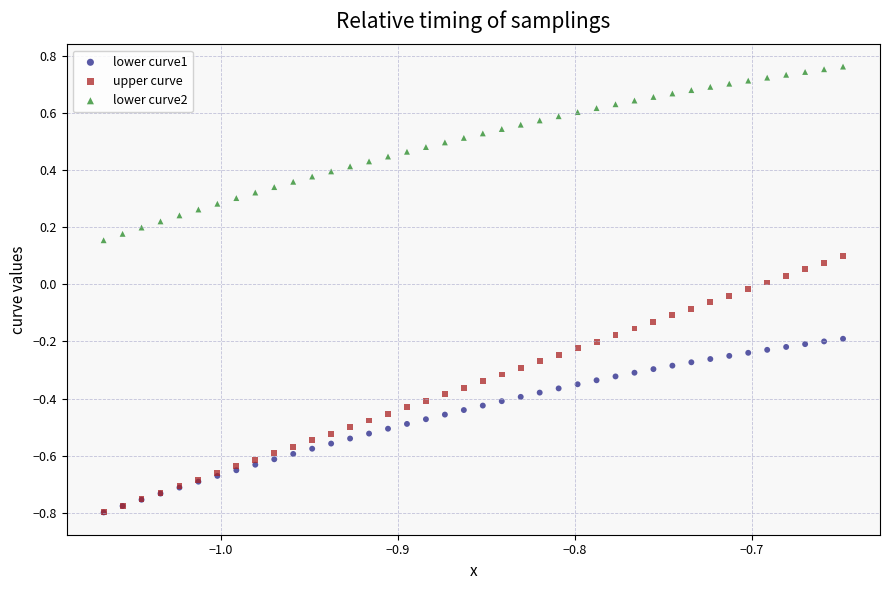

Which series has the widest spread of Y values?

upper curve